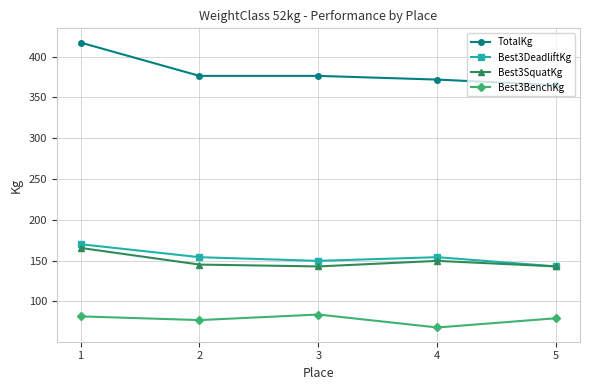

What is the sum of all Best3SquatKg values?

746.2